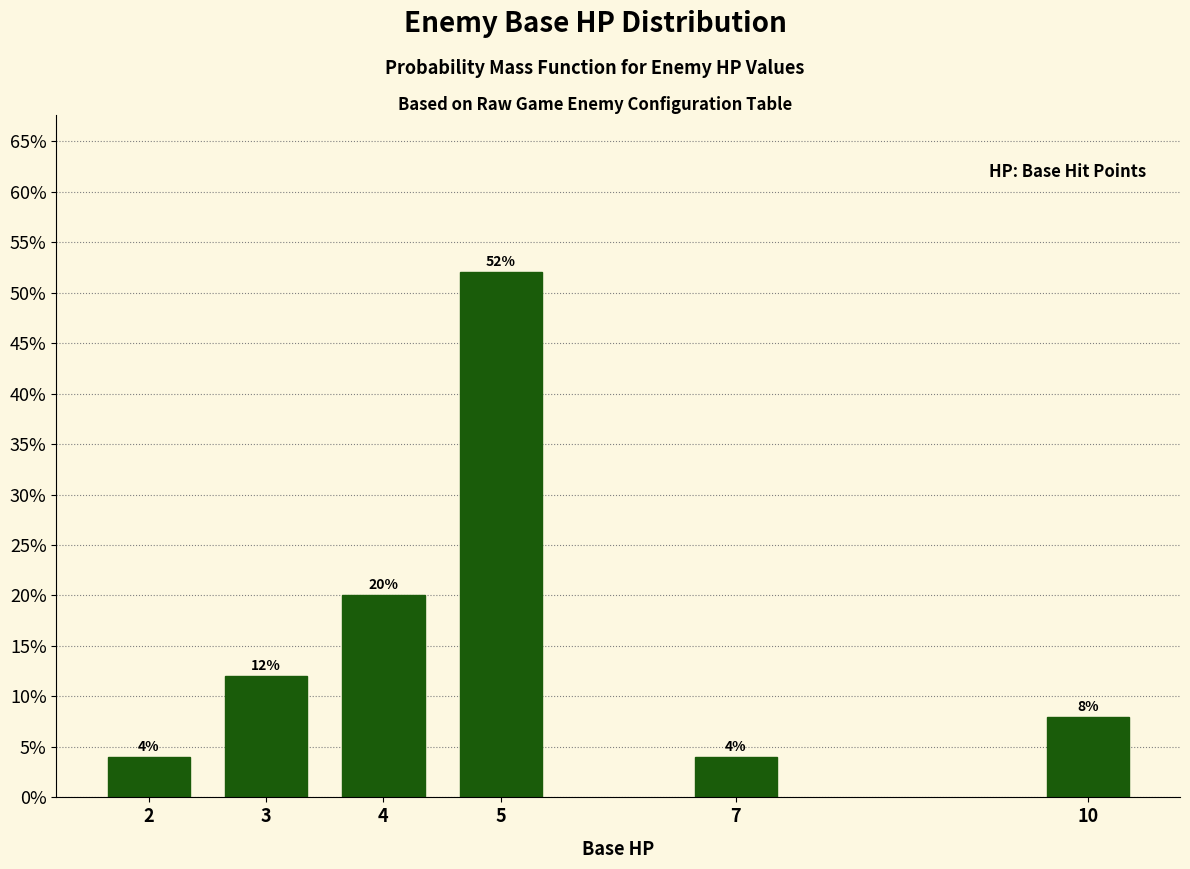

Reading left to right, what are all the values shown in this chart?

4	12	20	52	4	8